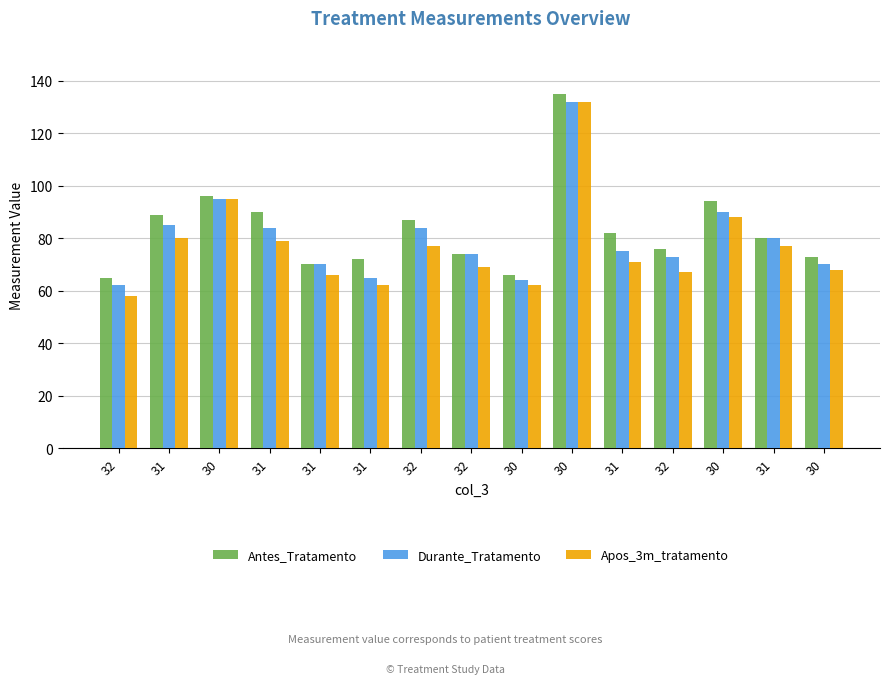

Which label corresponds to the smallest value in the chart?

32